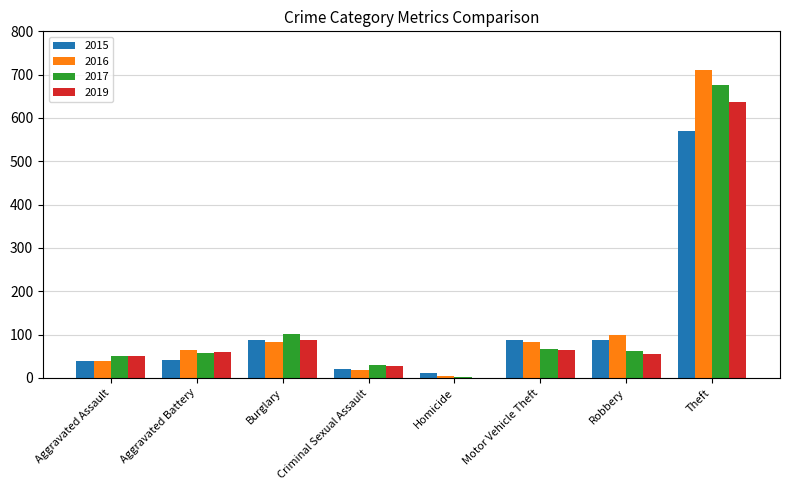

The value of 2019 at Motor Vehicle Theft is 17. True or false?

False